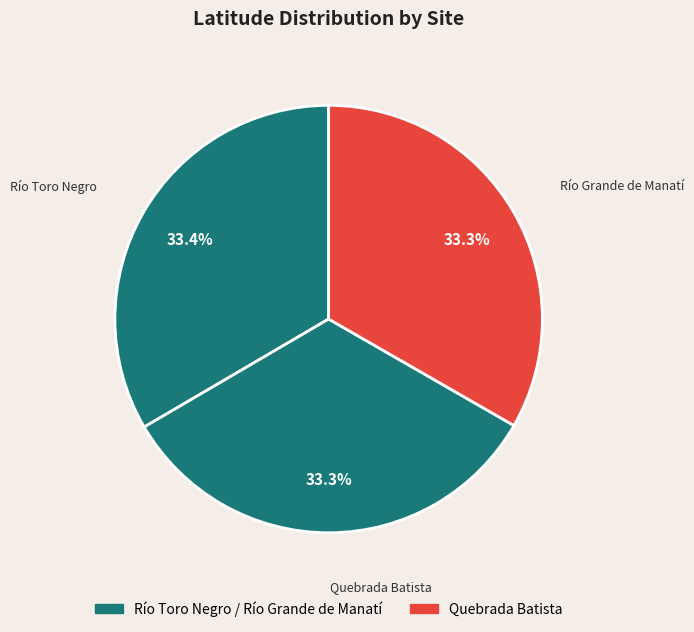

What is the smallest slice in the pie chart?

Quebrada Batista